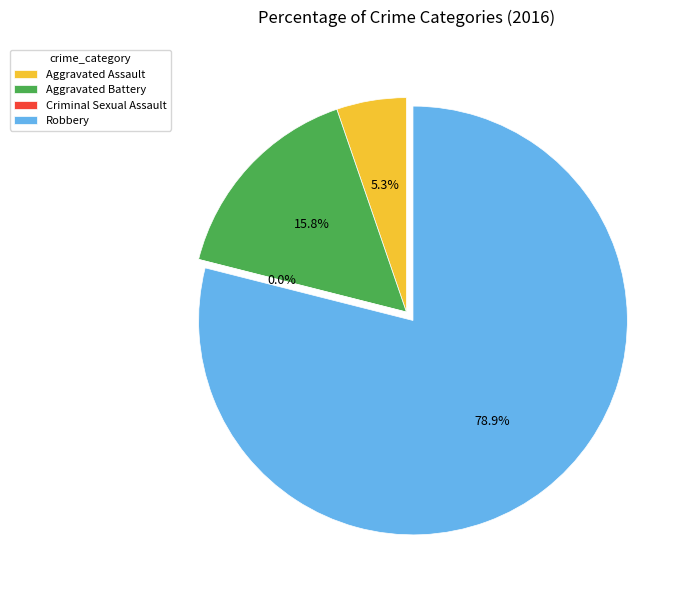

To the nearest percent, what is the difference between the Criminal Sexual Assault and Aggravated Assault slice percentages?

5%